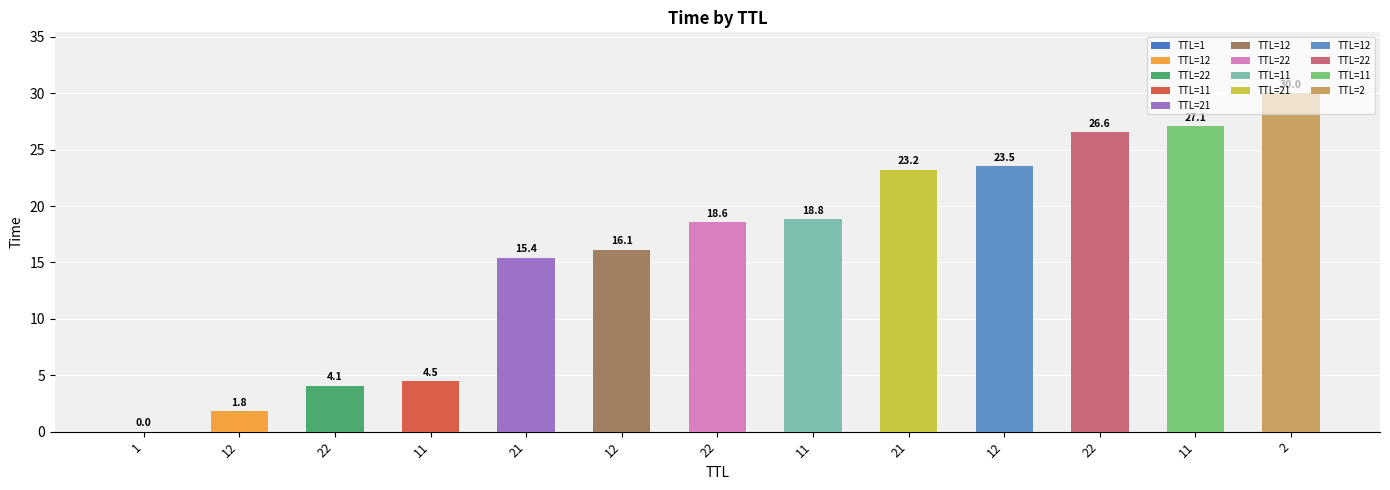

True or false: the data shows 26.6 at 22.

True